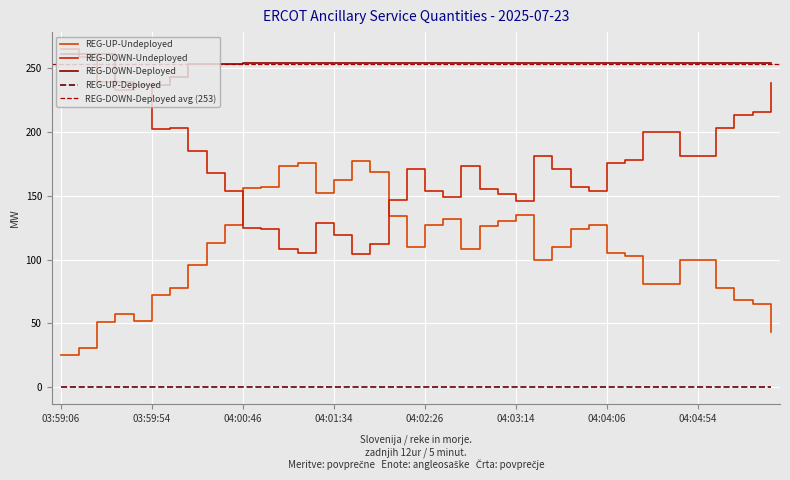

Rank the categories by REG-UP-Undeployed value from lowest to highest.

03:59:06, 03:59:14, 04:05:34, 03:59:26, 03:59:46, 03:59:34, 04:05:26, 04:05:14, 03:59:54, 04:00:06, 04:05:06, 04:04:26, 04:04:34, 04:00:14, 04:03:26, 04:04:46, 04:04:54, 04:04:14, 04:04:06, 04:02:46, 04:02:14, 04:03:34, 04:00:26, 04:03:46, 04:02:54, 04:00:34, 04:02:26, 04:03:54, 04:03:06, 04:02:34, 04:02:06, 04:03:14, 04:01:26, 04:00:46, 04:00:54, 04:01:34, 04:01:54, 04:01:06, 04:01:14, 04:01:46